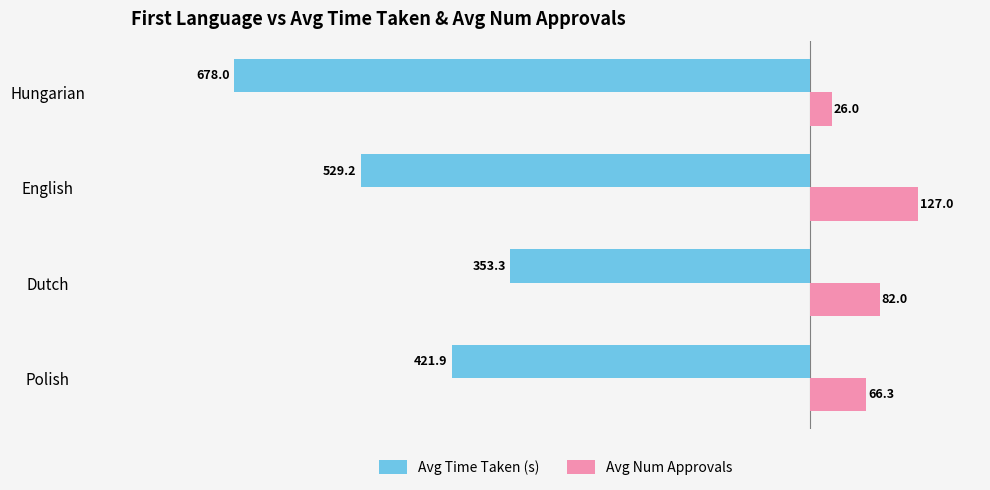

Which series has the largest range (max minus min)?

Avg Time Taken (s)